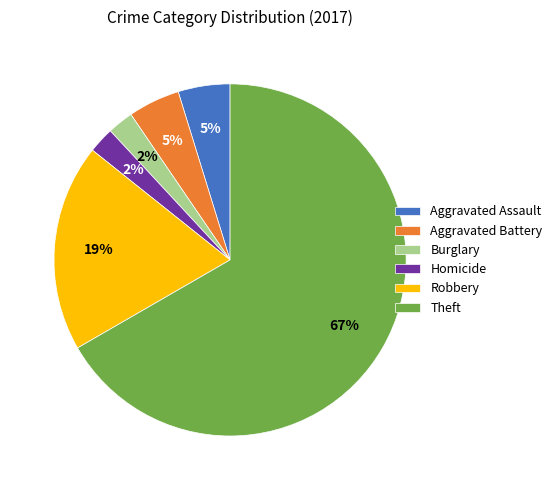

To the nearest percent, what portion does Homicide represent?

2%